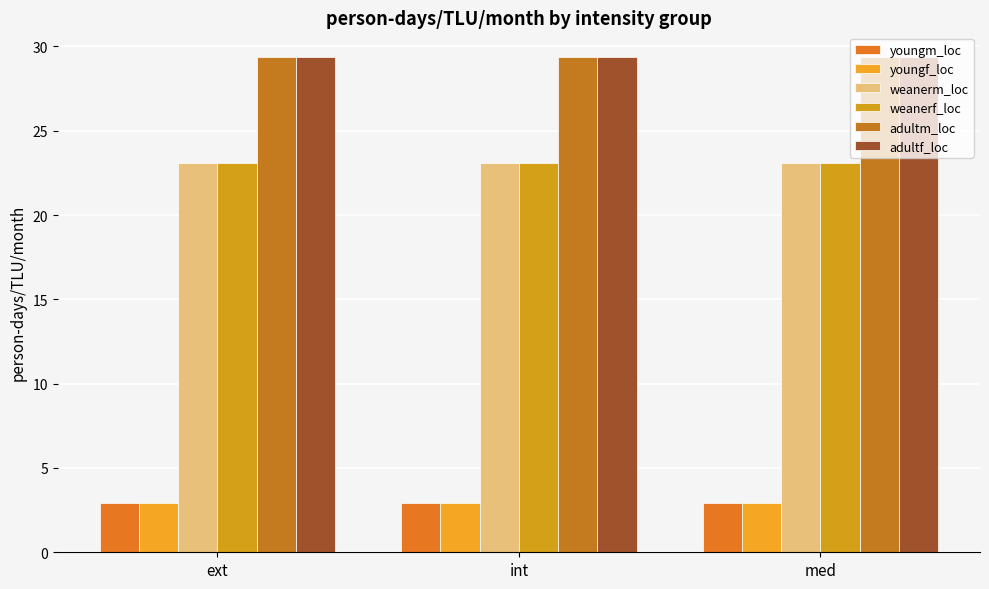

Reading right to left, list all the values displayed in this chart.

youngm_loc: med=2.9	int=2.9	ext=2.9
youngf_loc: med=2.9	int=2.9	ext=2.9
weanerm_loc: med=23.1	int=23.1	ext=23.1
weanerf_loc: med=23.1	int=23.1	ext=23.1
adultm_loc: med=29.4	int=29.4	ext=29.4
adultf_loc: med=29.4	int=29.4	ext=29.4